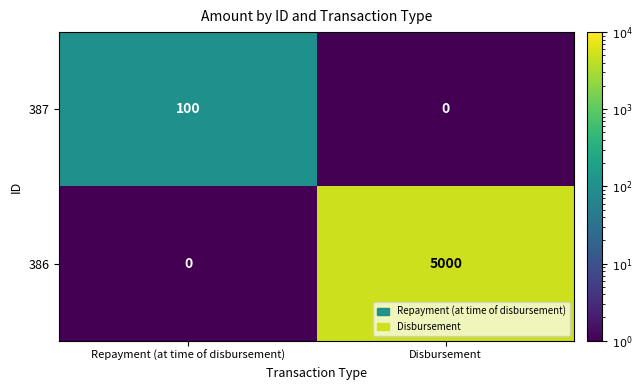

What is the total value across all series at Repayment (at time of disbursement)?

100